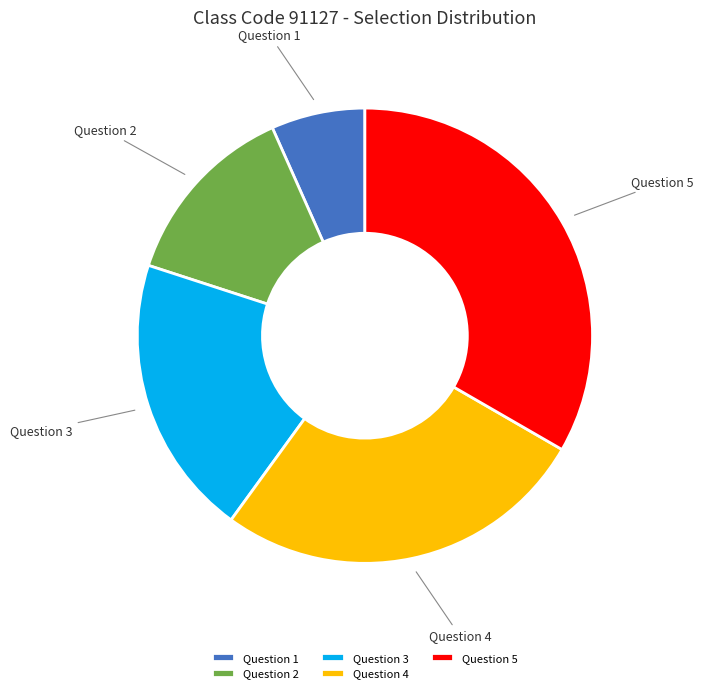

Do Question 2 and Question 5 together represent more than half of the pie?

No